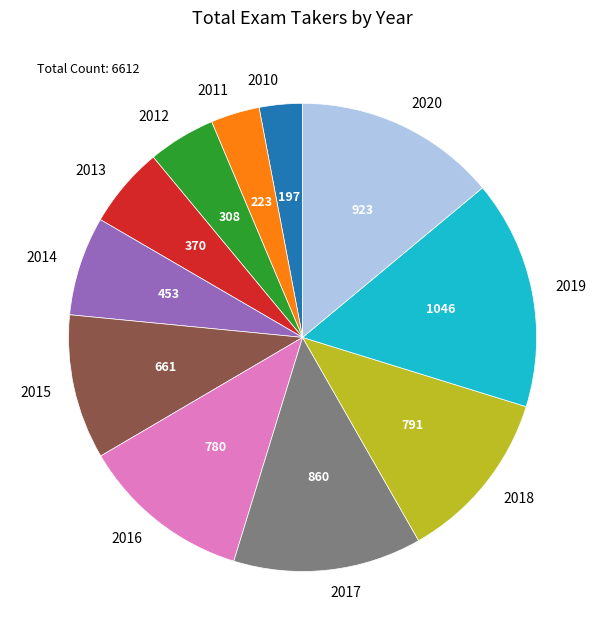

Approximately how many times larger is the value at 2016 compared to 2014?

1.7